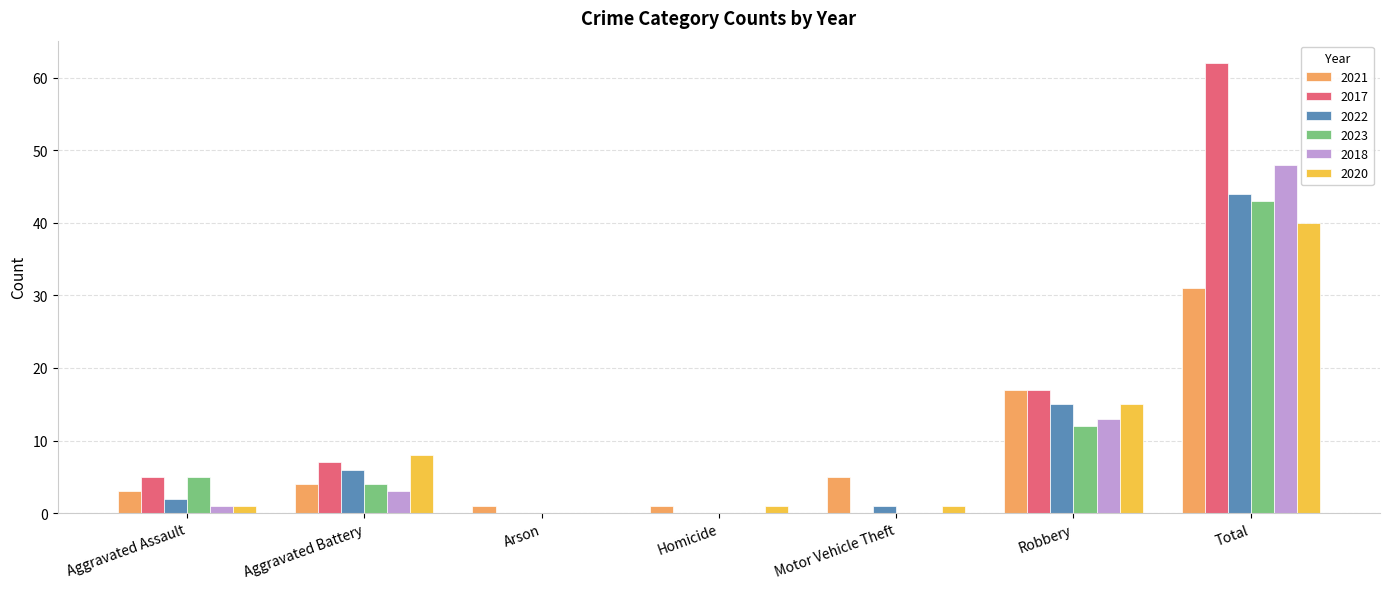

Does the chart contain stacked bars?

No